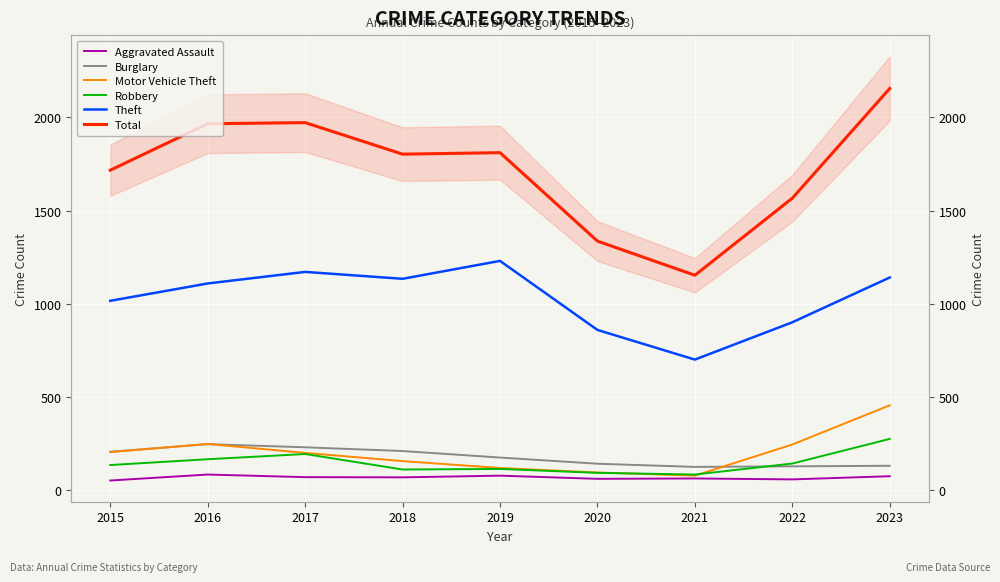

How many categories are shown in the chart?

9